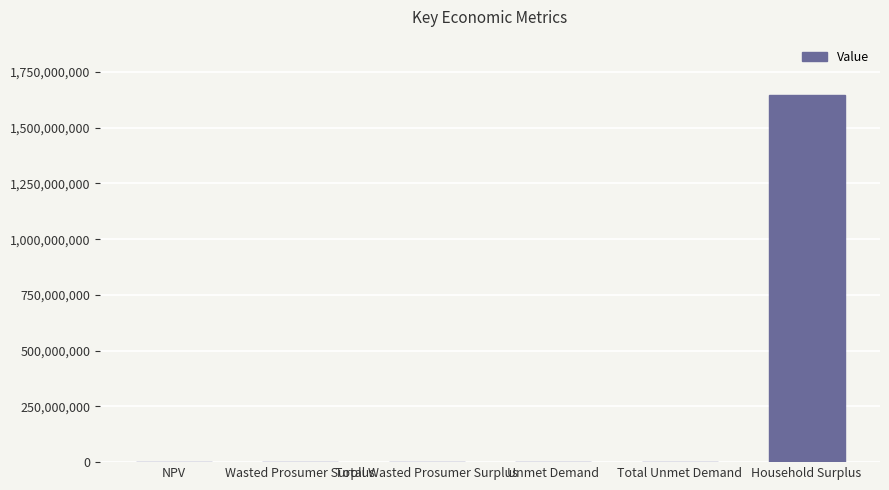

What is the maximum value shown in the chart?

1647583070.2